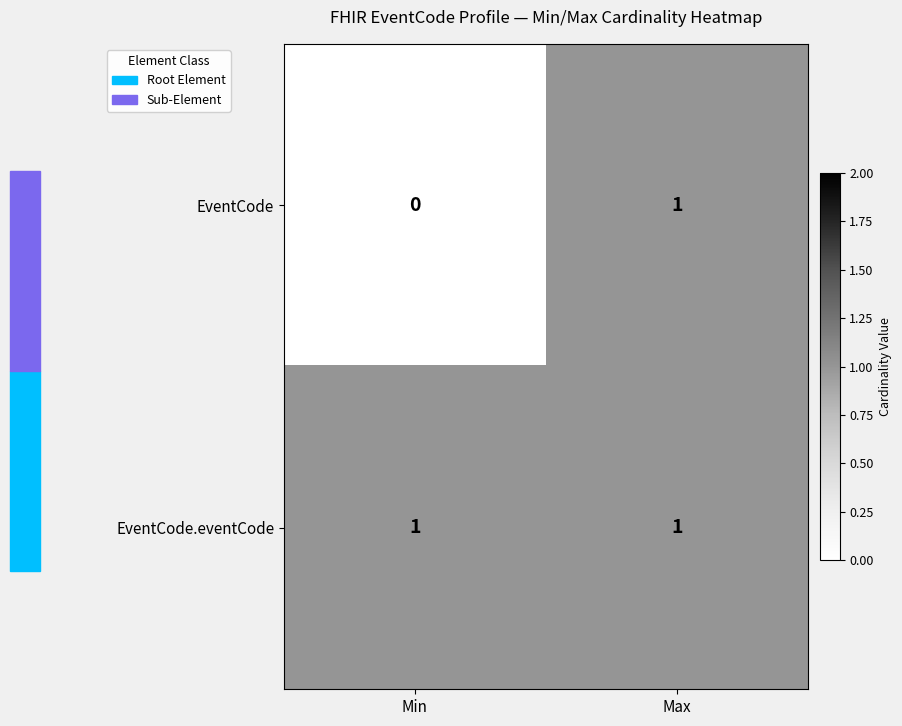

Rank the series by their average value, from highest to lowest.

EventCode.eventCode, EventCode